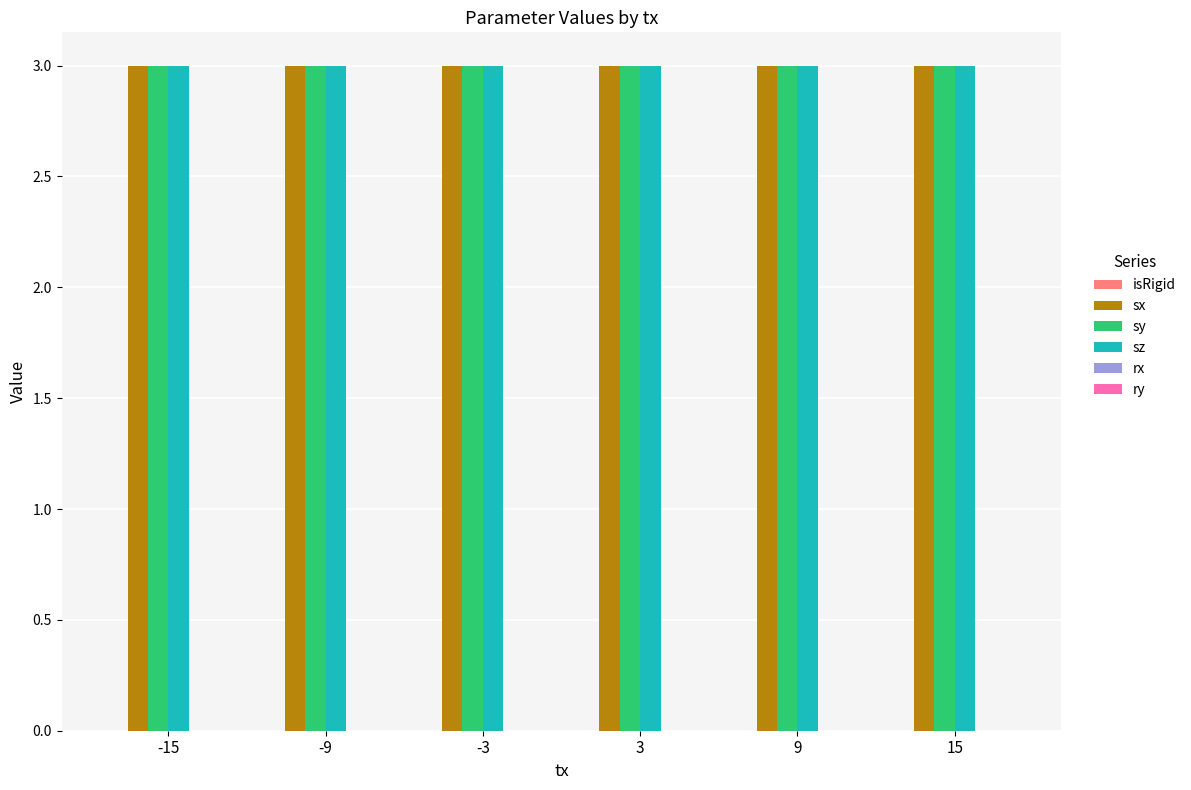

What are all the series names shown in the legend?

isRigid, sx, sy, sz, rx, ry